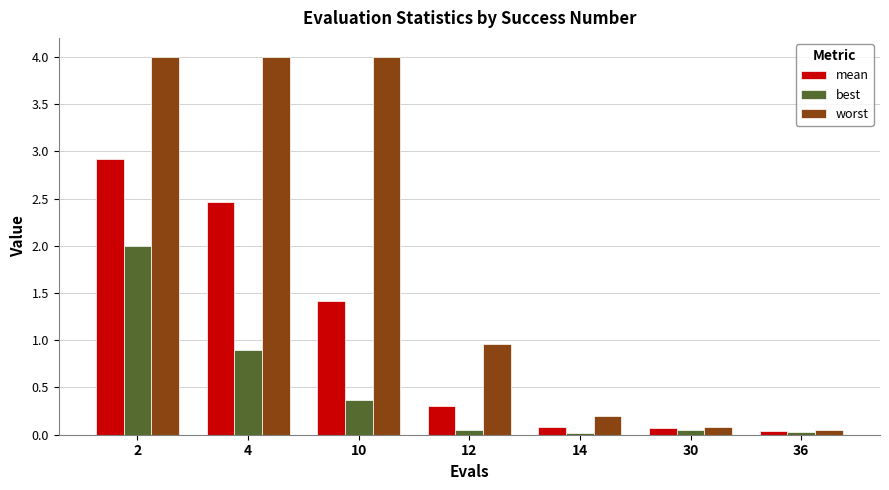

What is the average value of the worst series?

1.9